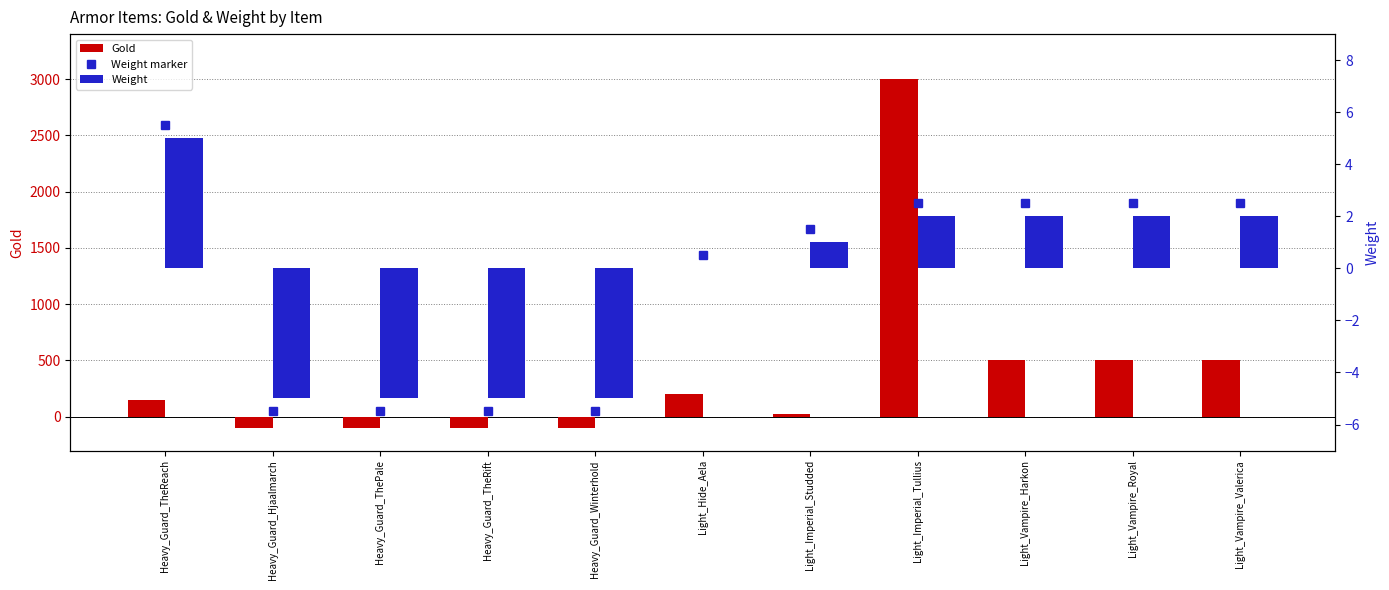

How many series are shown in this chart?

3